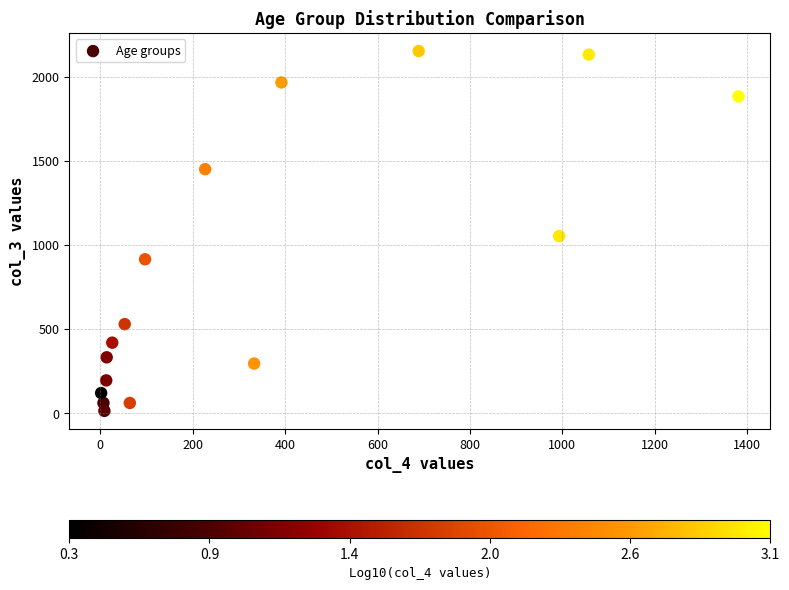

What Y value in the scatter plot is closest to 1083?

1053